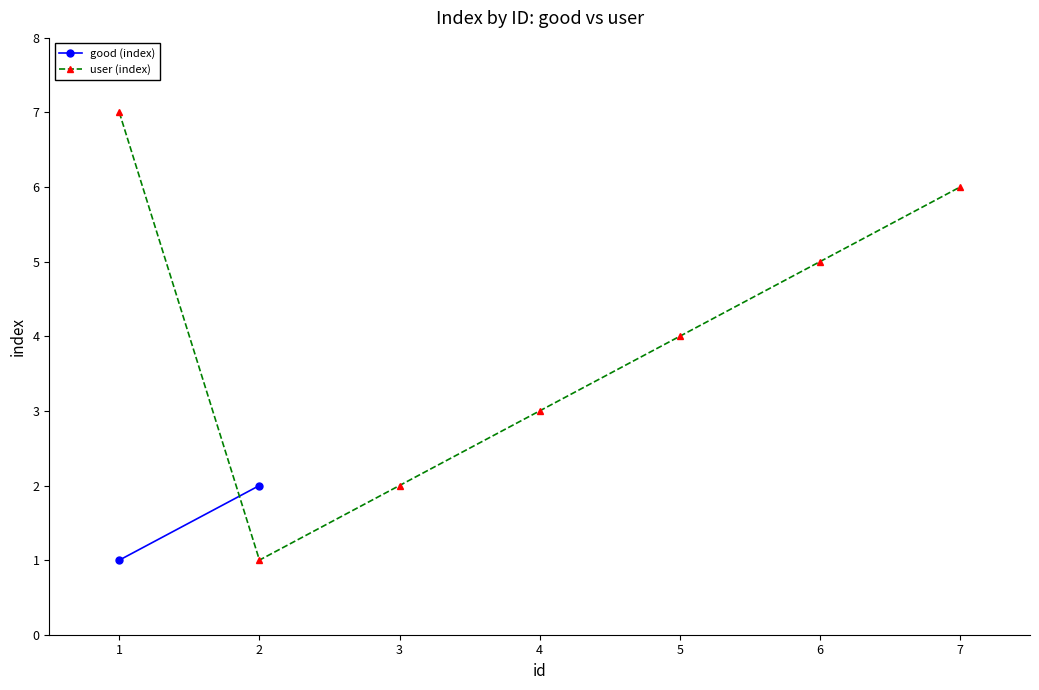

Is this an area chart (filled region under the line)?

No